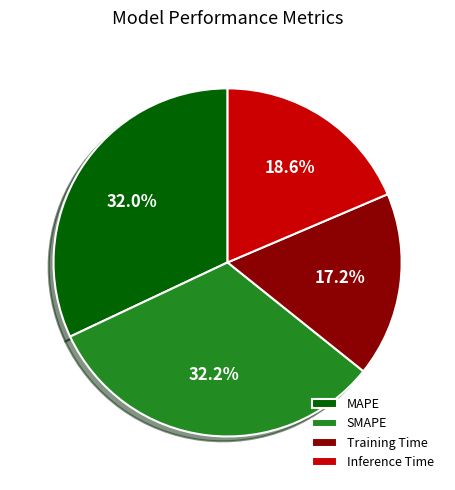

Which slice is the smallest?

Training Time